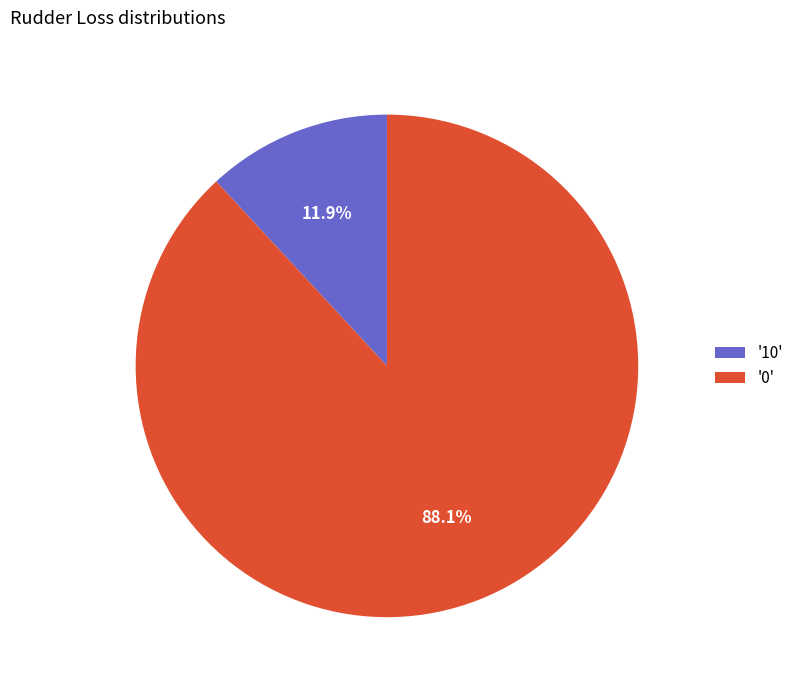

What is the smallest slice in the pie chart?

'10'